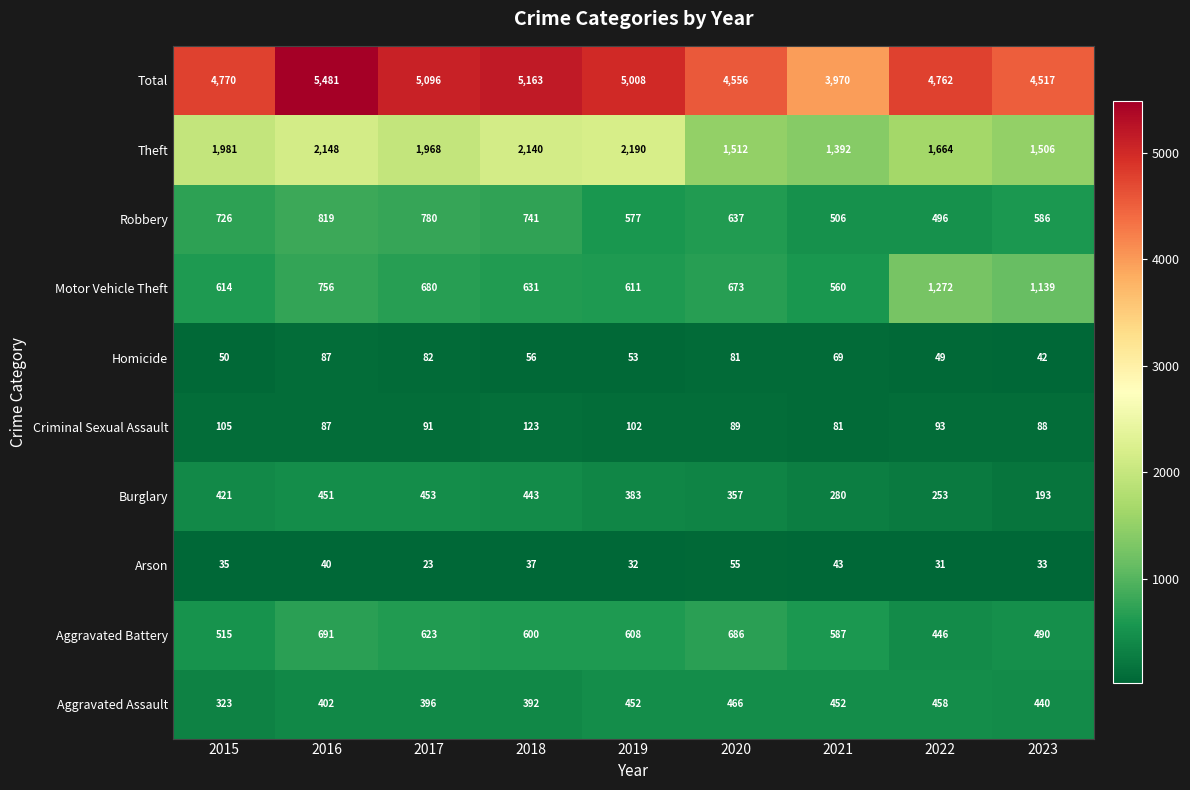

What is the greatest value displayed?

5481